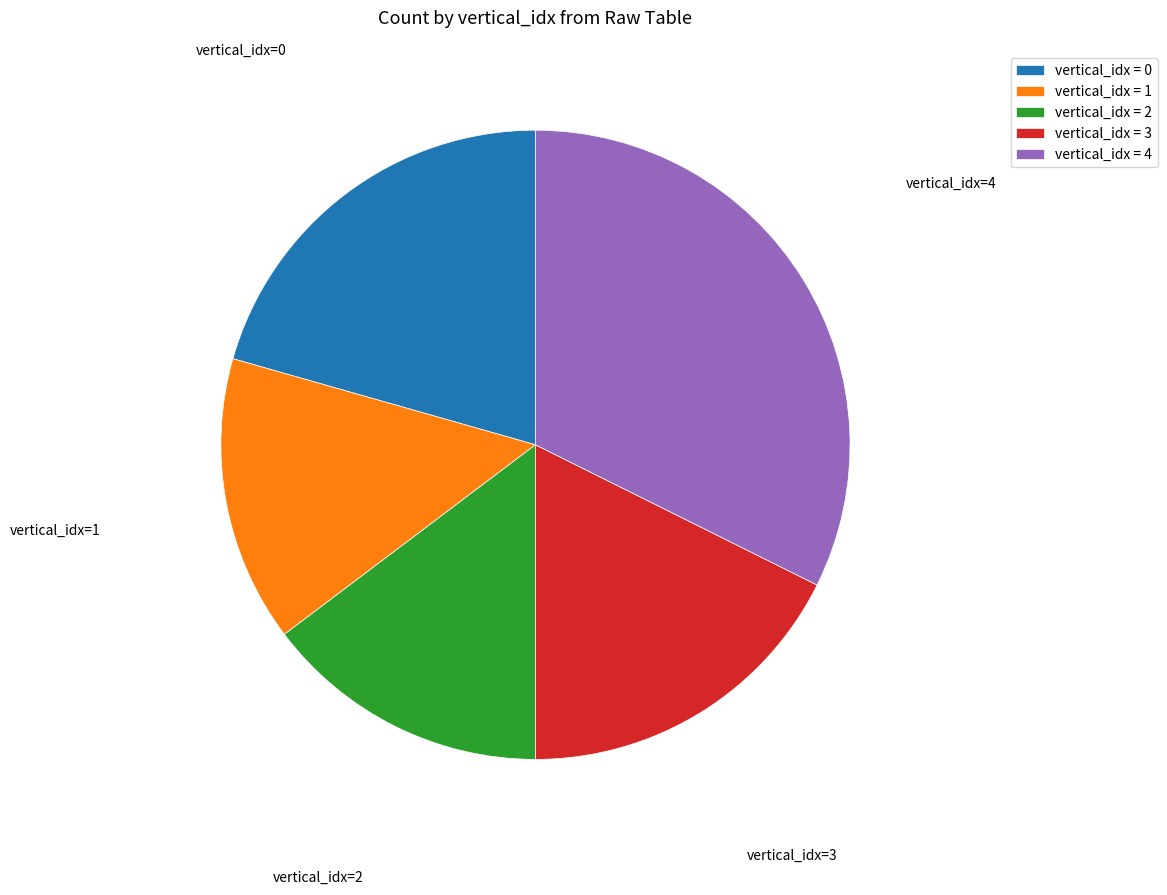

What is the largest slice in the pie chart?

vertical_idx=4